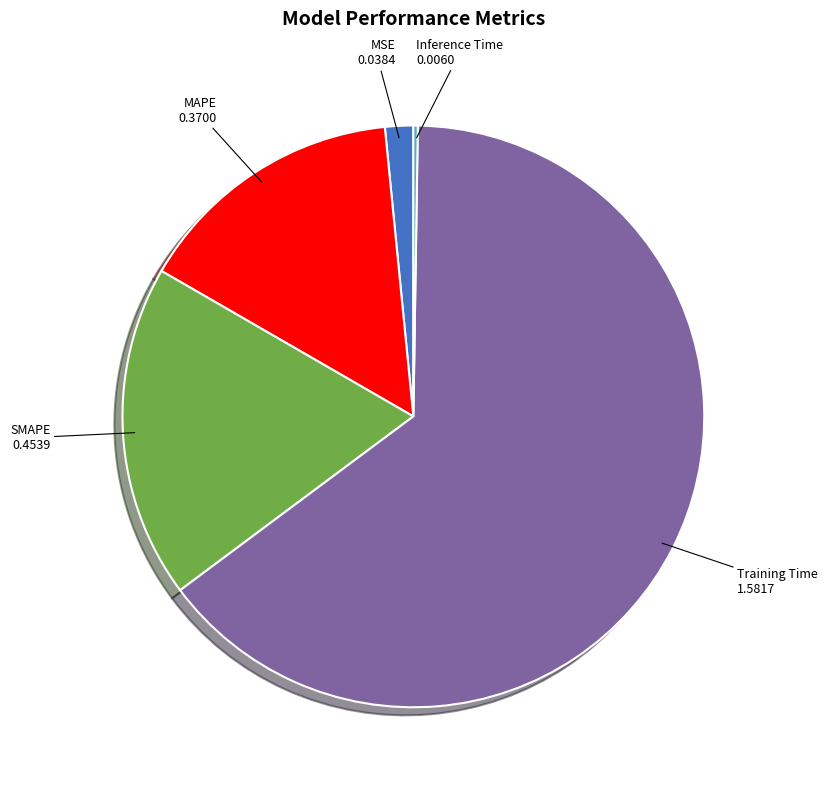

Is there any slice that represents more than half of the pie?

Yes